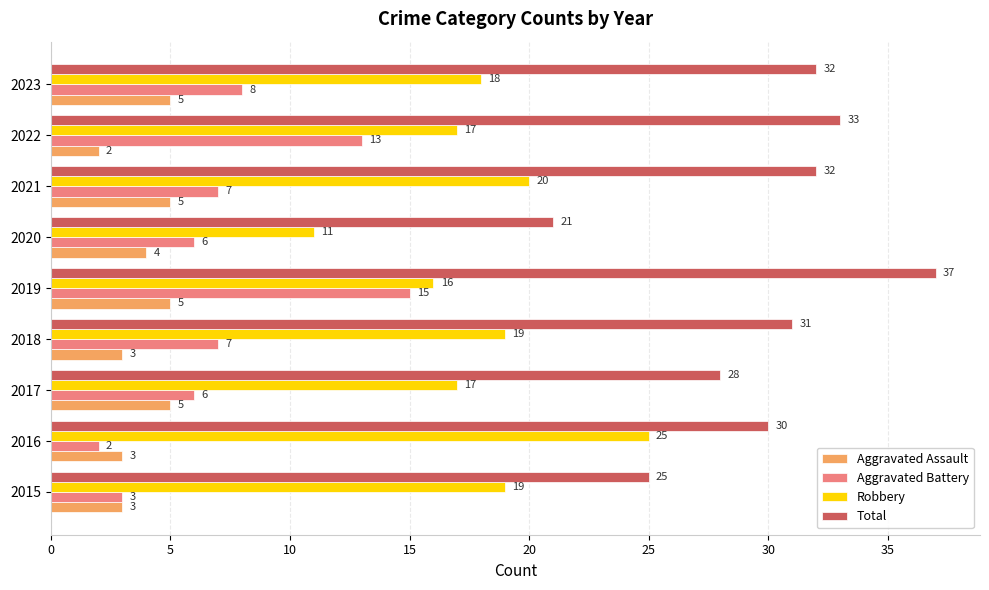

How many data points in Aggravated Assault are less than 4?

4